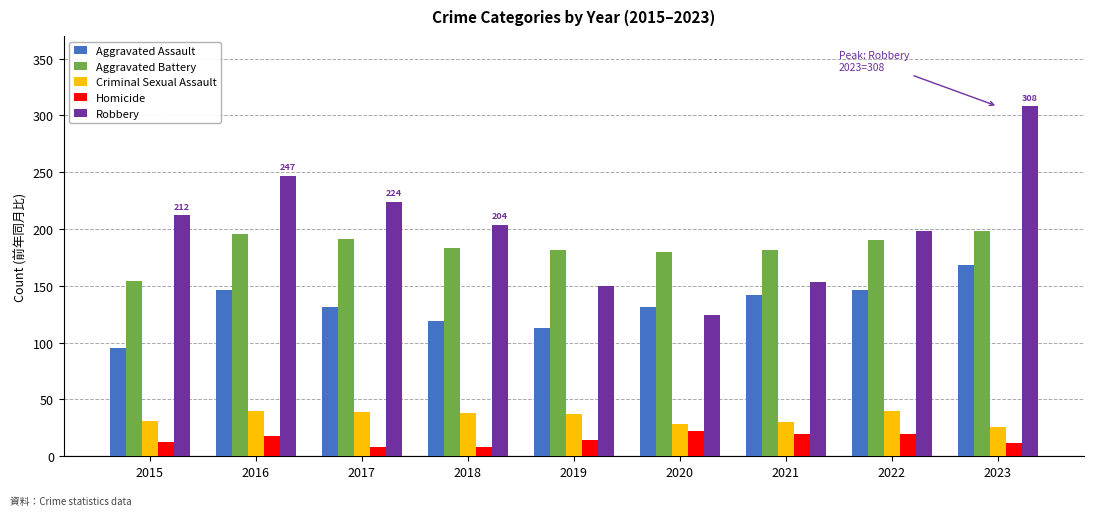

What is the greatest value displayed?

308